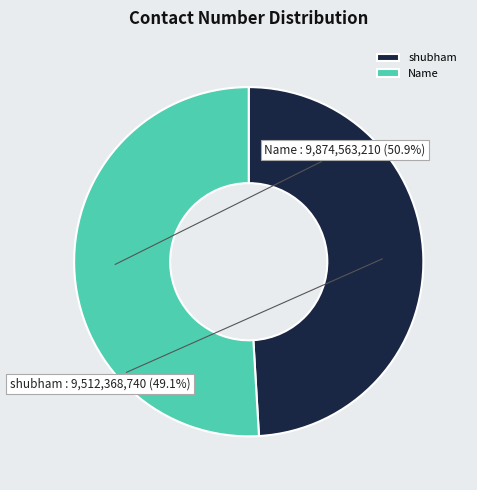

To the nearest percent, what percentage of the pie is Name?

51%